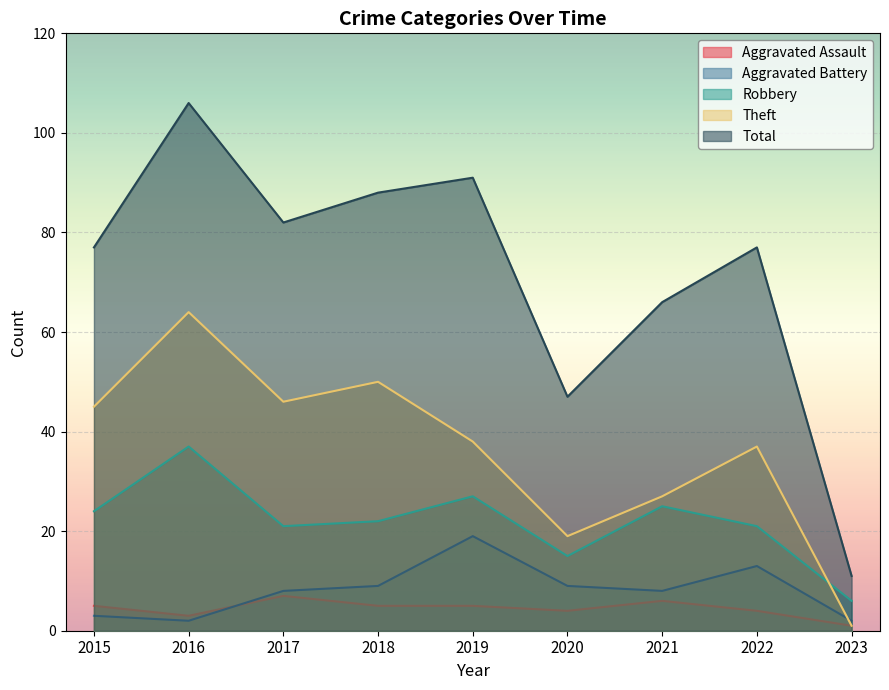

What is the value of the Total point at the 2nd from the left?

106